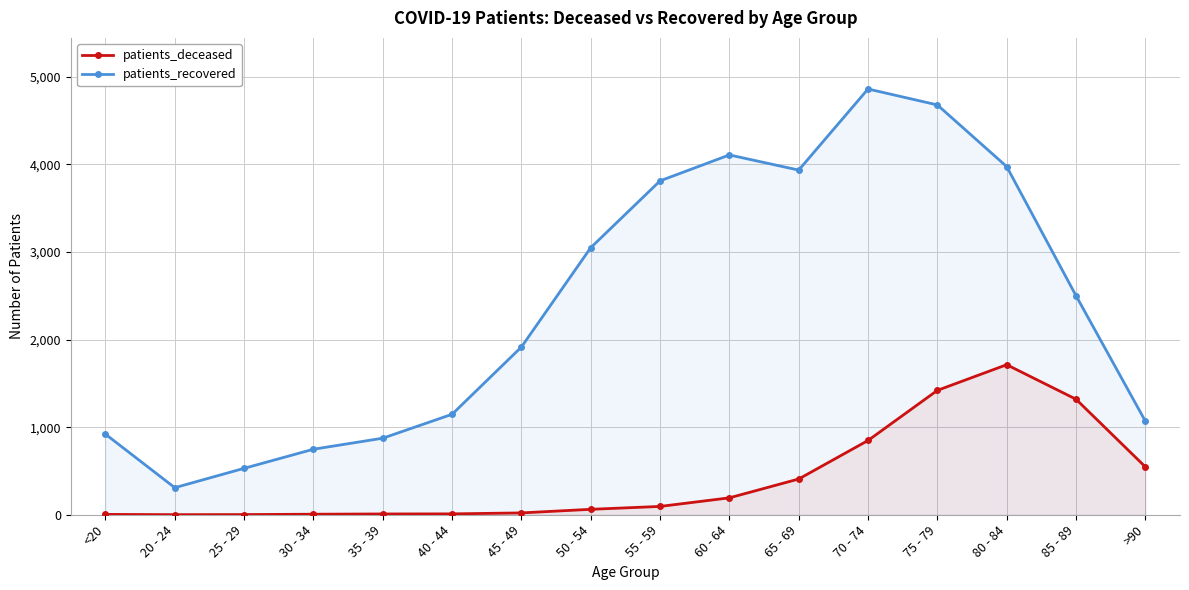

What is the difference between the patients_recovered values at 75 - 79 and 60 - 64?

571